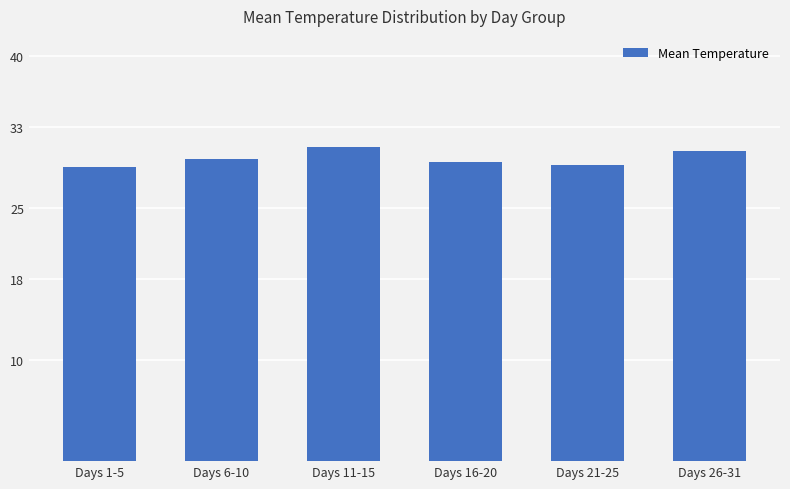

Which has a higher value, Days 16-20 or Days 11-15?

Days 11-15